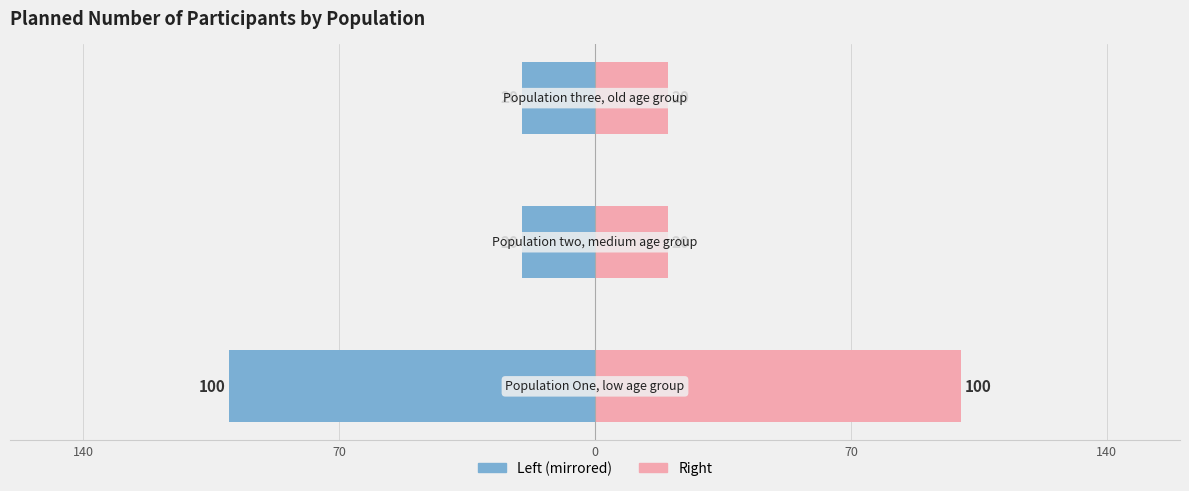

The value of plannedNumberOfParticipants (left) at 70 is -29. True or false?

False